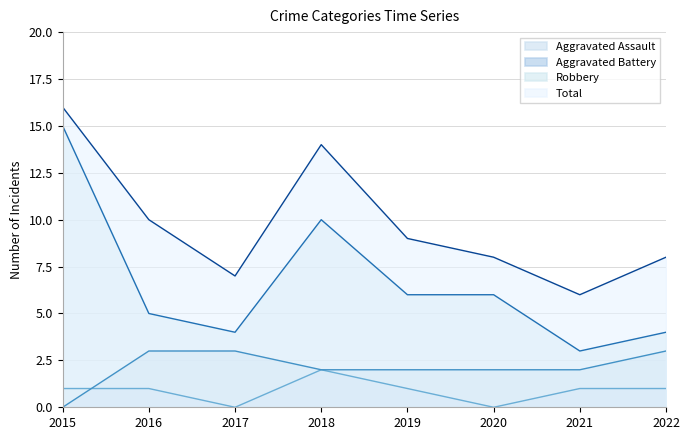

The value of Robbery at 2015 is 15. True or false?

True